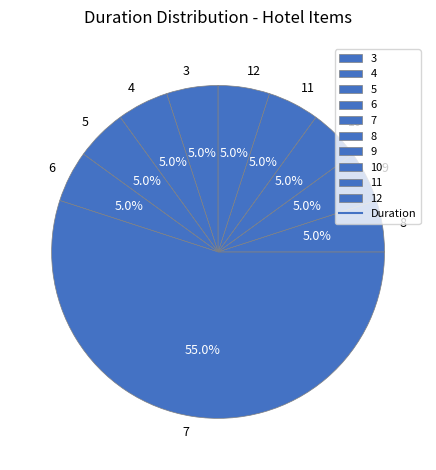

What is the ratio of the value at 6 to the value at 3?

1.0